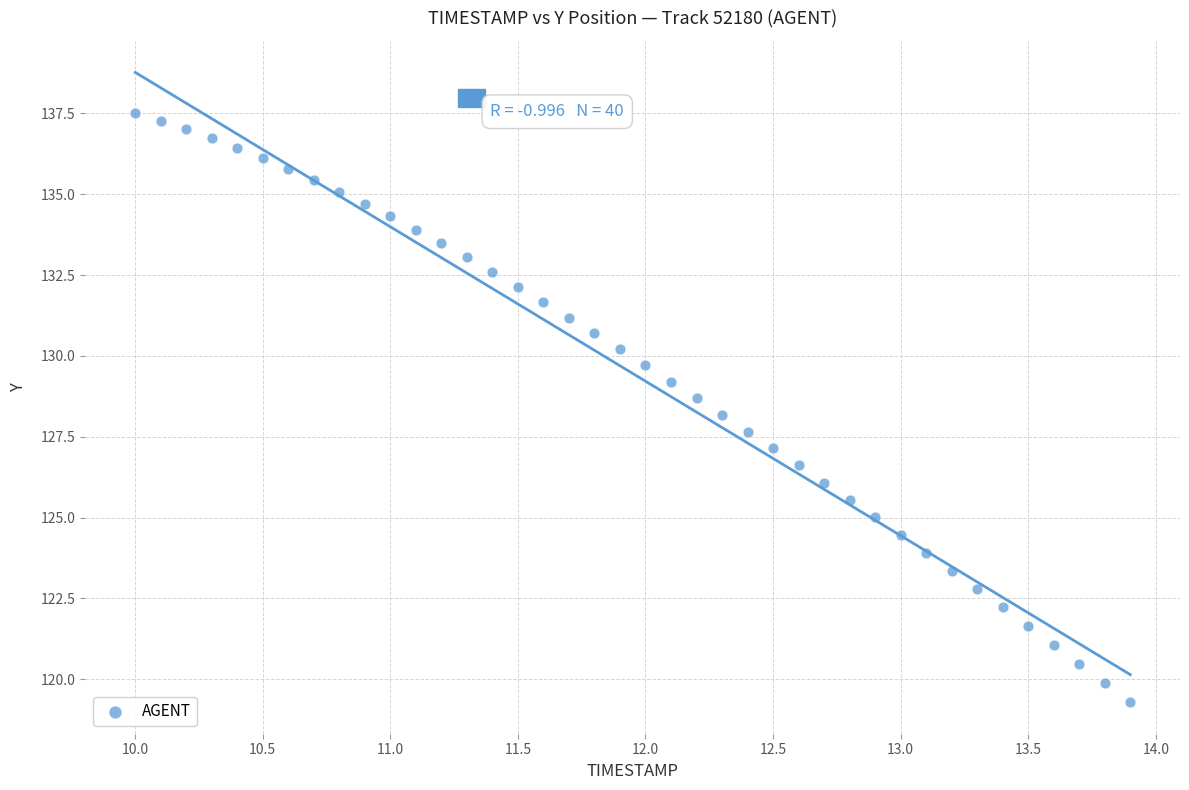

What is the range of X values (max minus min)?

3.9